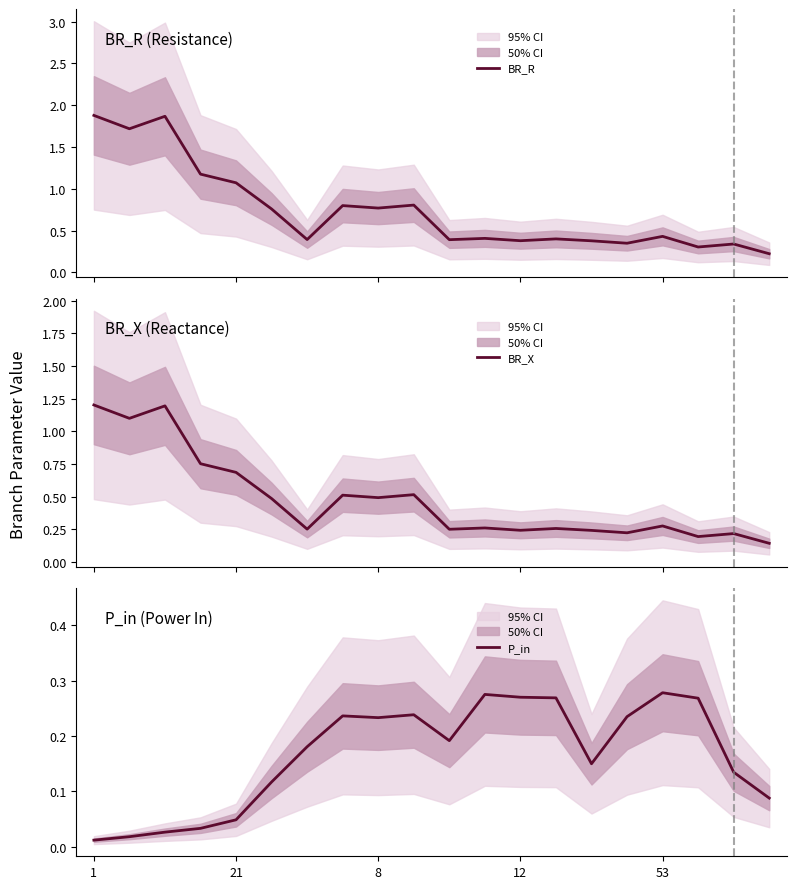

True or false: BR_X and BR_R intersect in this chart.

False